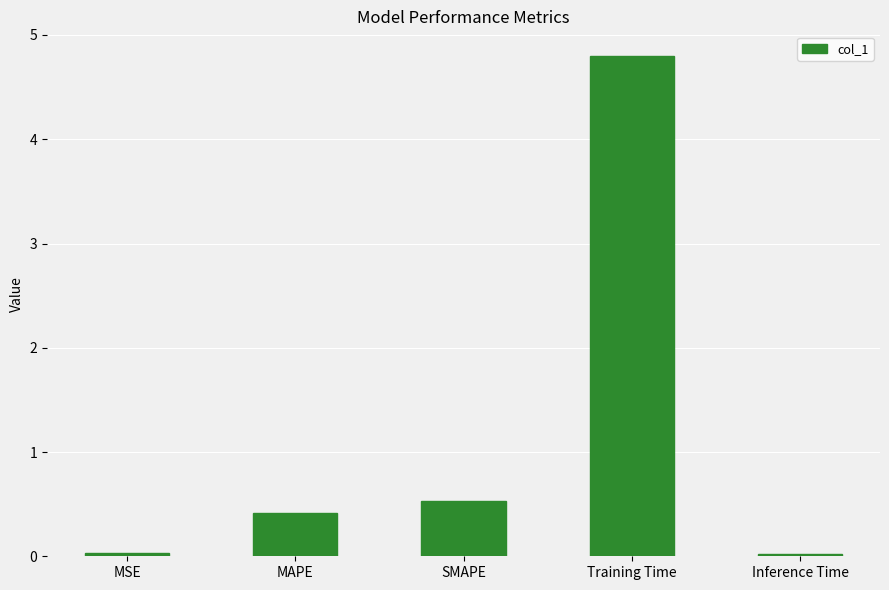

The chart shows a value of 0.7 at MAPE. True or false?

False